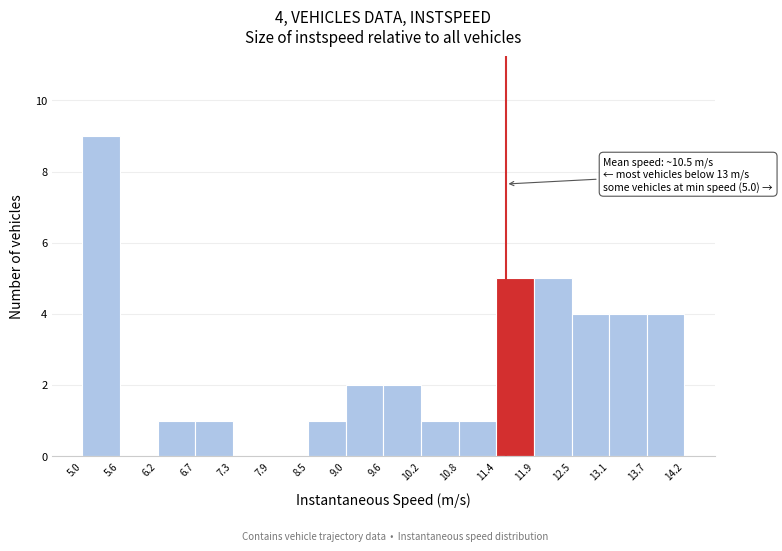

Over which range of the x-axis is the bar tallest?

5.0 to 5.6